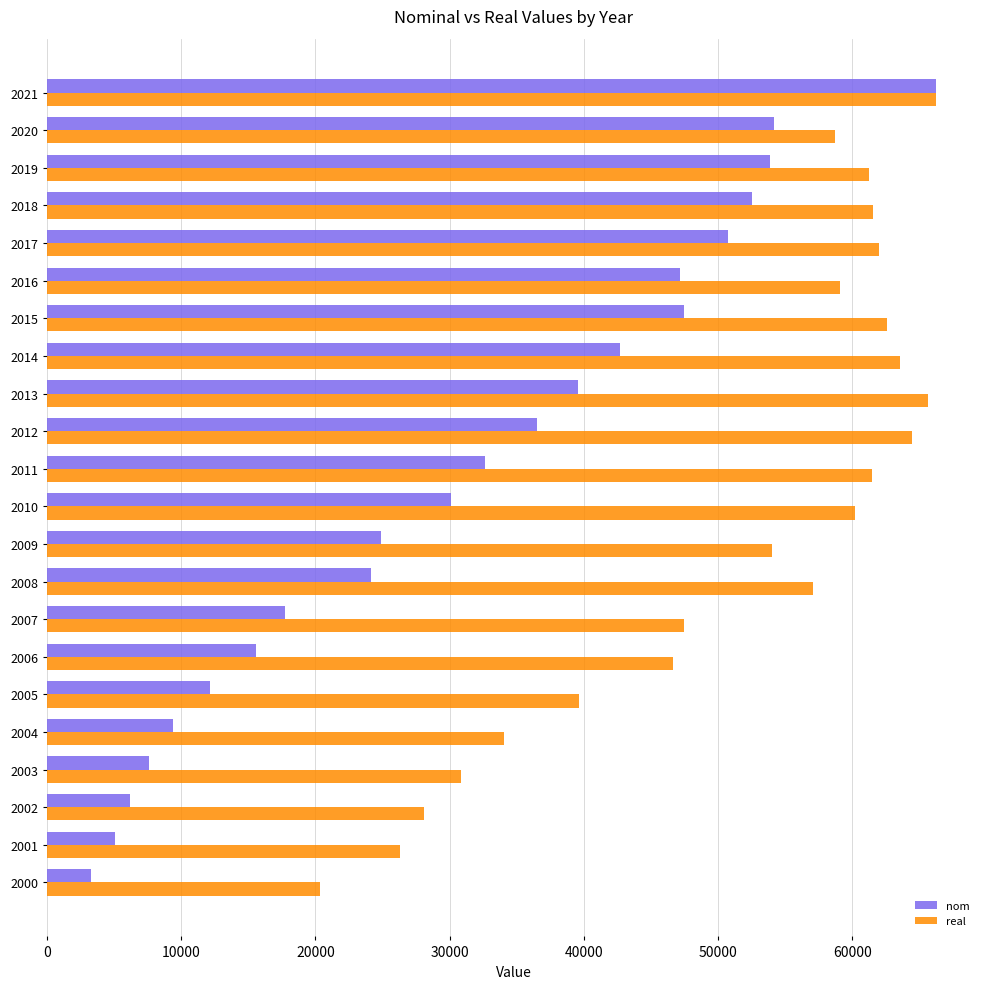

The value of real at 2019 is 100818.0. True or false?

False